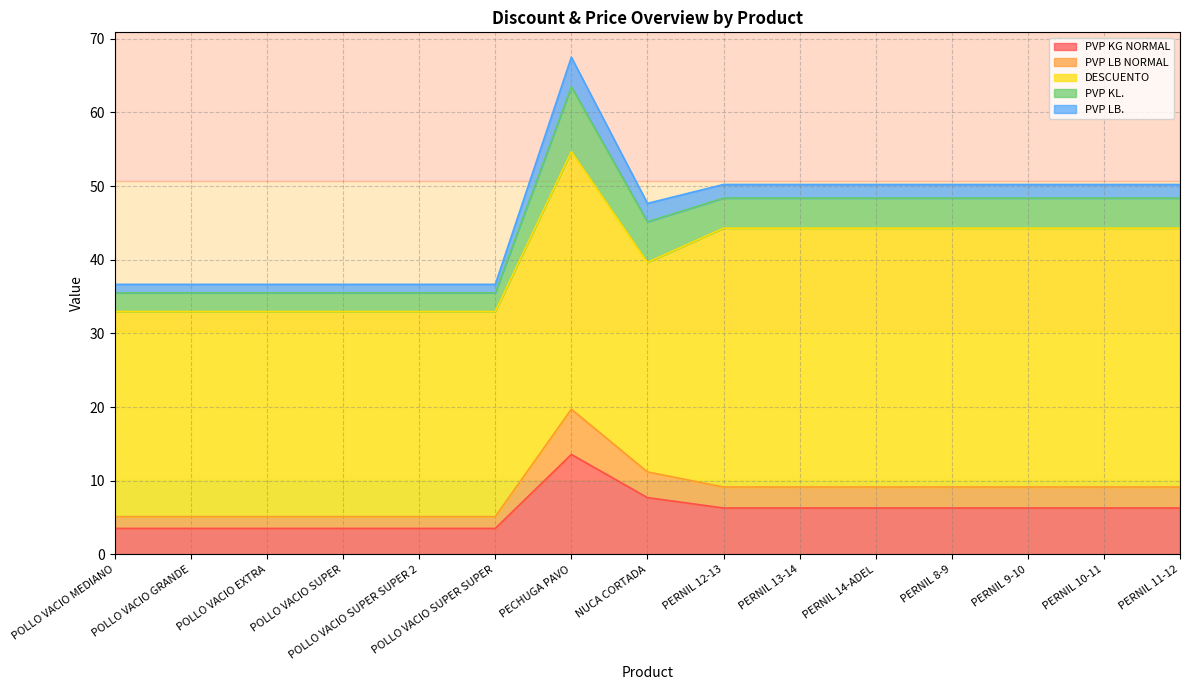

Reading right to left, extract all data points from this chart.

PVP KG NORMAL: 6.3	6.3	6.3	6.3	6.3	6.3	6.3	7.7	13.6	3.5	3.5	3.5	3.5	3.5	3.5
PVP LB NORMAL: 2.9	2.9	2.9	2.9	2.9	2.9	2.9	3.5	6.2	1.6	1.6	1.6	1.6	1.6	1.6
DESCUENTO: 35.1	35.1	35.1	35.1	35.1	35.1	35.1	28.4	35.0	27.8	27.8	27.8	27.8	27.8	27.8
PVP KL.: 4.1	4.1	4.1	4.1	4.1	4.1	4.1	5.5	8.8	2.5	2.5	2.5	2.5	2.5	2.5
PVP LB.: 1.9	1.9	1.9	1.9	1.9	1.9	1.9	2.5	4.0	1.1	1.1	1.1	1.1	1.1	1.1